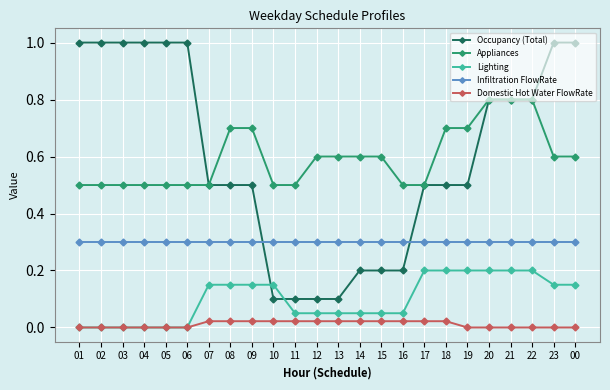

Is it true that Infiltration FlowRate equals 0.3 at 23?

True